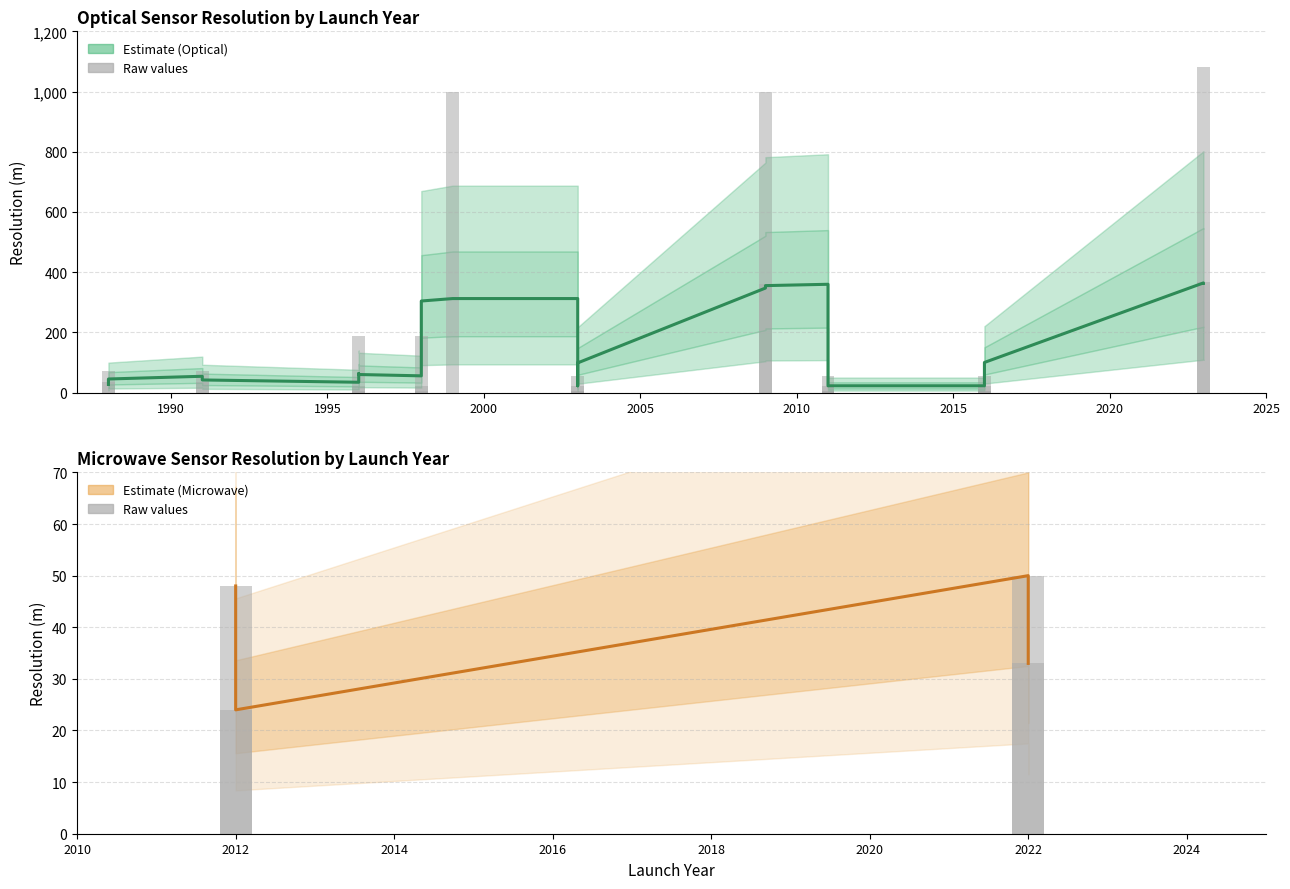

The chart shows a value of 39 at 2012. True or false?

False